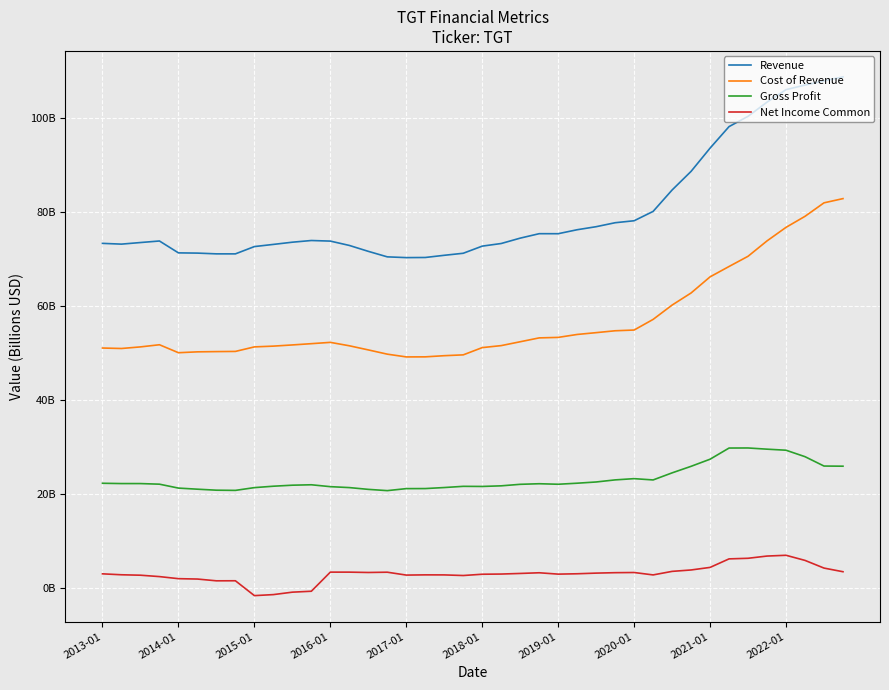

At which category is the sum across all series the highest?

39